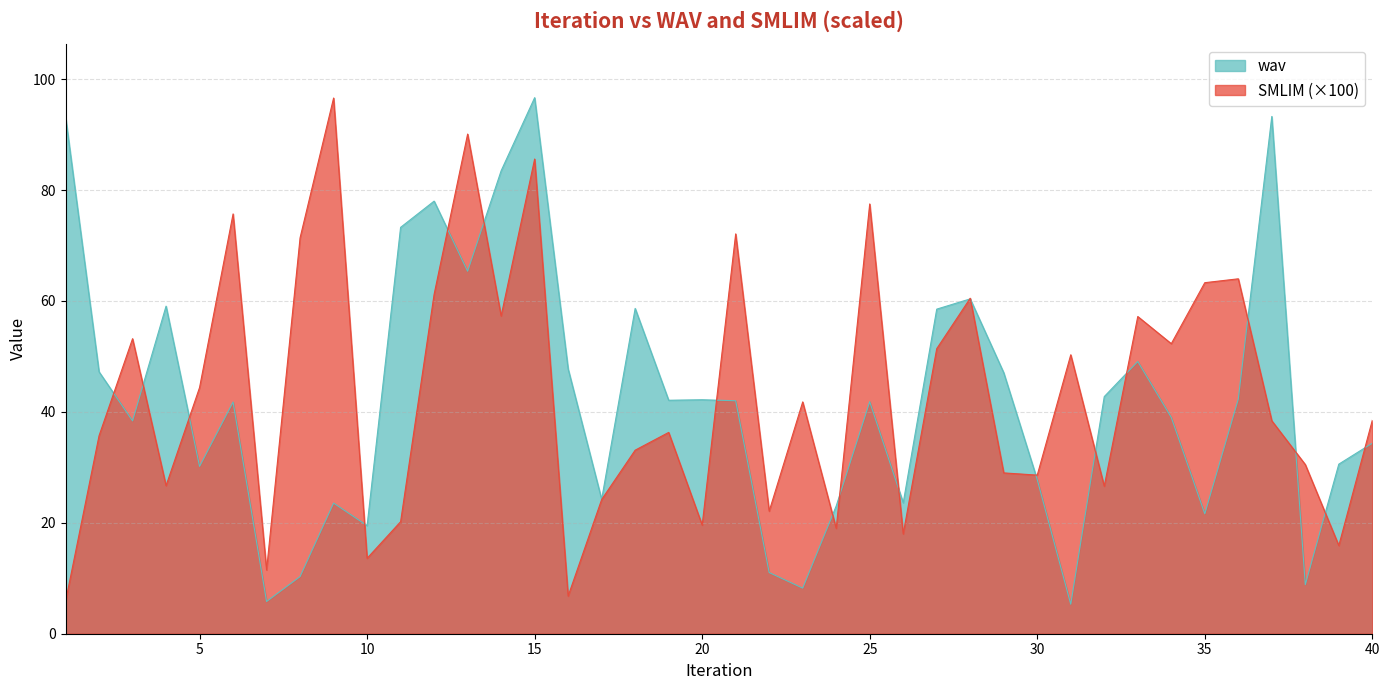

How many values in the SMLIM series exceed 38?

21